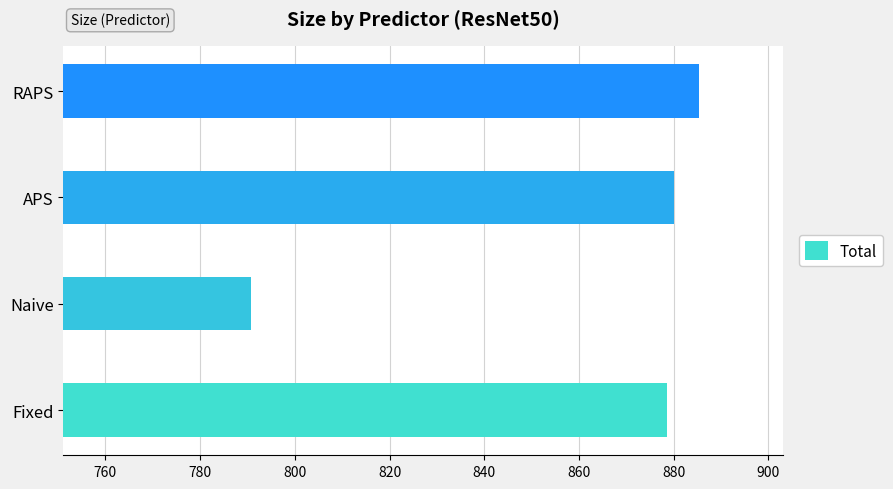

Reading bottom to top, extract all data points from this chart.

Fixed=878.5	Naive=790.7	APS=880.0	RAPS=885.4